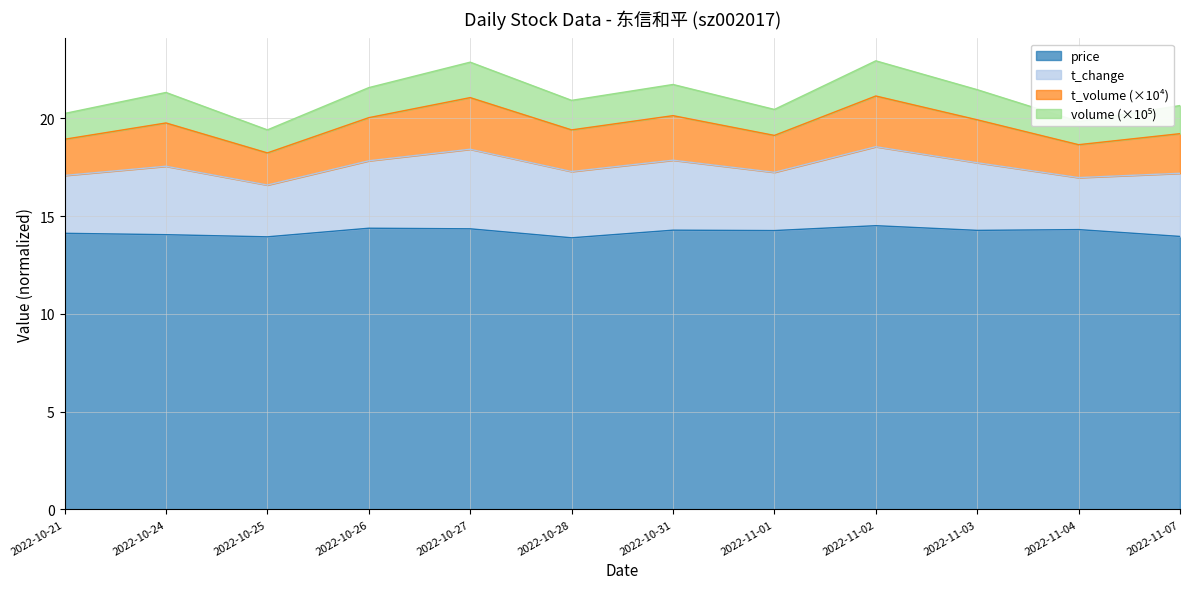

The t_volume series shows 33.6 at 2022-10-28. True or false?

False